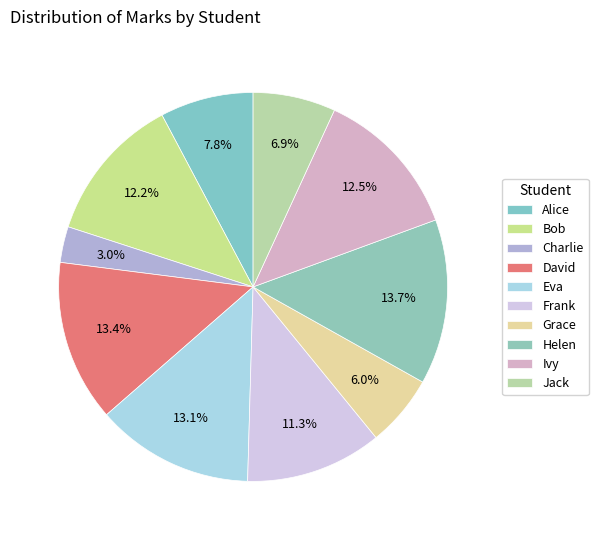

What is the smallest slice in the pie chart?

Charlie